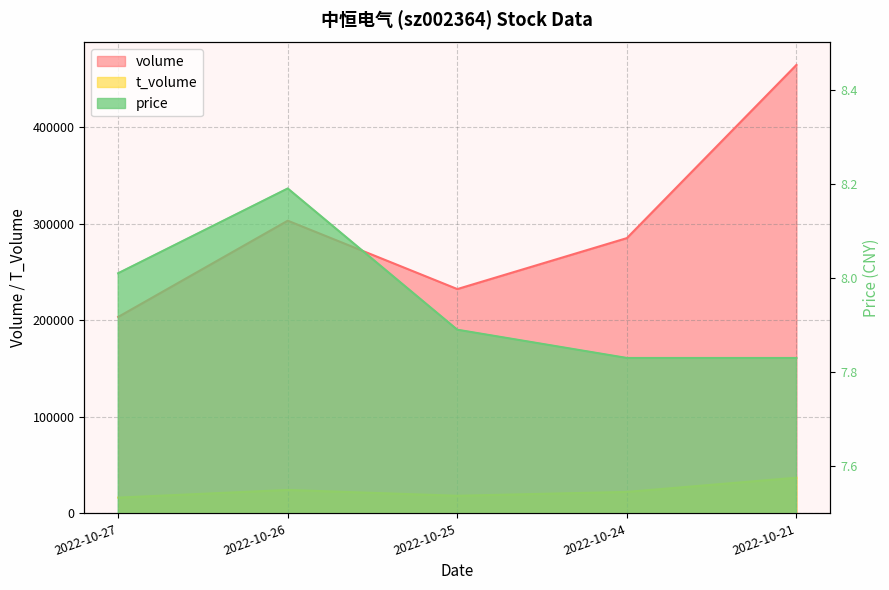

Reading left to right, extract all data points from this chart.

volume: 2022-10-27=203496.0	2022-10-26=303201.0	2022-10-25=232363.0	2022-10-24=285145.0	2022-10-21=464567.0
t_volume: 2022-10-27=16324.0	2022-10-26=24262.0	2022-10-25=18231.0	2022-10-24=22236.0	2022-10-21=36953.0
price: 2022-10-27=8.0	2022-10-26=8.2	2022-10-25=7.9	2022-10-24=7.8	2022-10-21=7.8